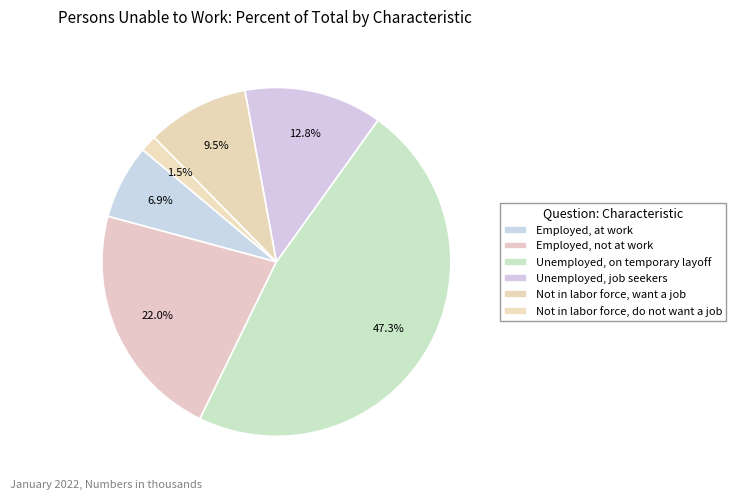

How many segments does this pie chart have?

6